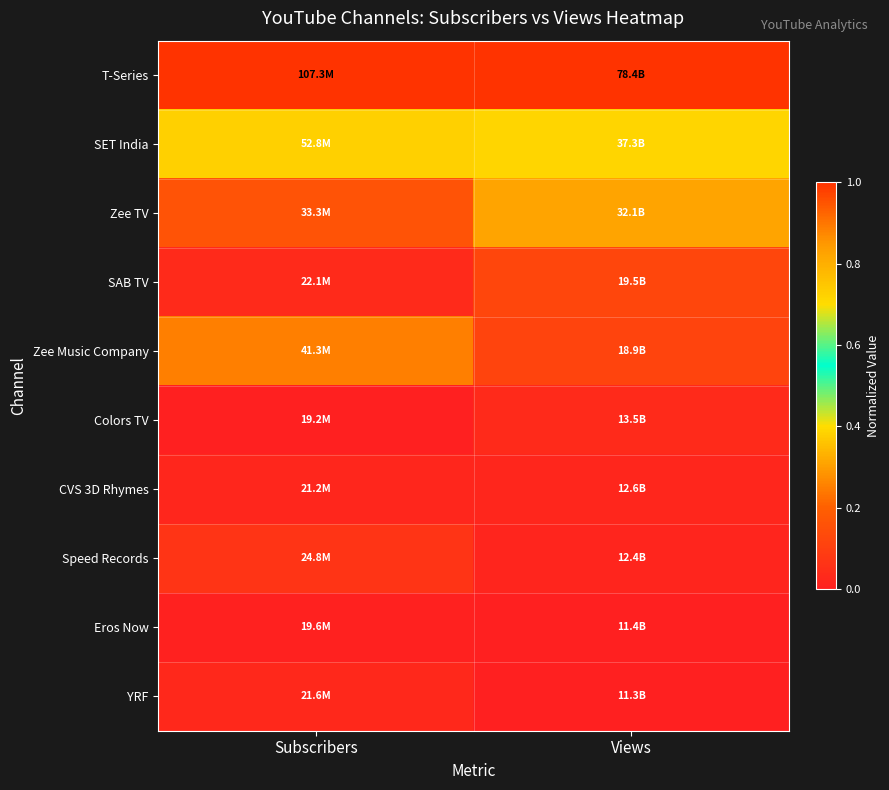

Reading left to right, extract all data points from this chart.

T-Series: Subscribers=1.0	Views=1.0
SET India: Subscribers=0.4	Views=0.4
Zee TV: Subscribers=0.2	Views=0.3
SAB TV: Subscribers=0.0	Views=0.1
Zee Music Company: Subscribers=0.3	Views=0.1
Colors TV: Subscribers=0.0	Views=0.0
CVS 3D Rhymes: Subscribers=0.0	Views=0.0
Speed Records: Subscribers=0.1	Views=0.0
Eros Now: Subscribers=0.0	Views=0.0
YRF: Subscribers=0.0	Views=0.0